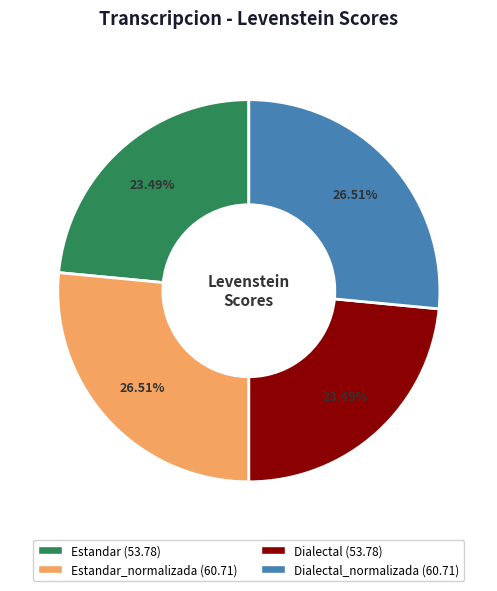

Is the sum of Estandar (53.78) and Dialectal (53.78) greater than half?

No